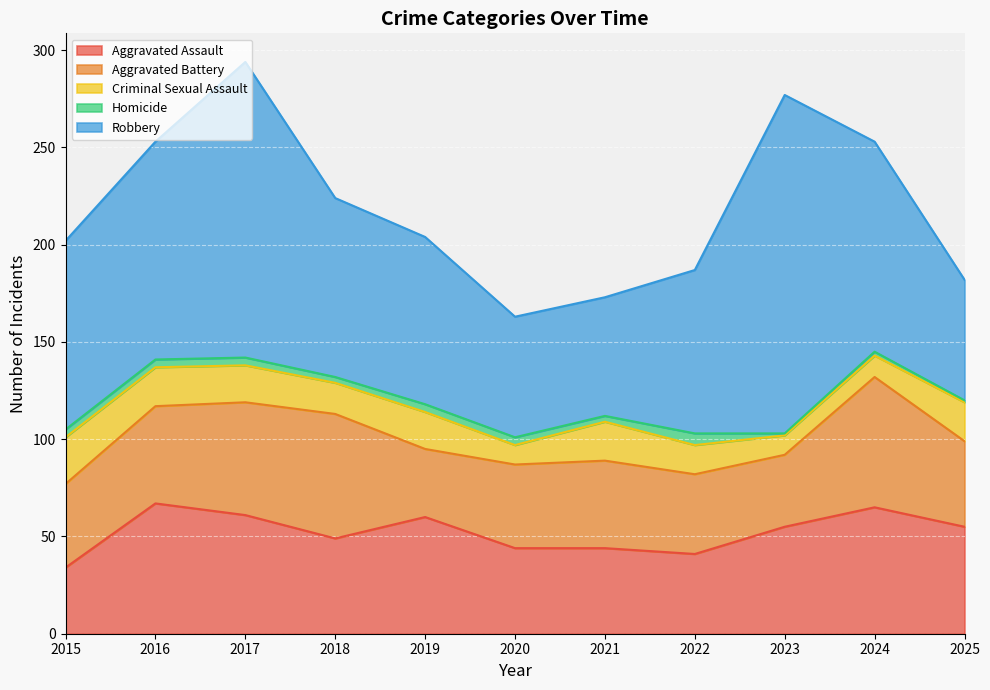

At which label does Robbery reach its peak?

2023